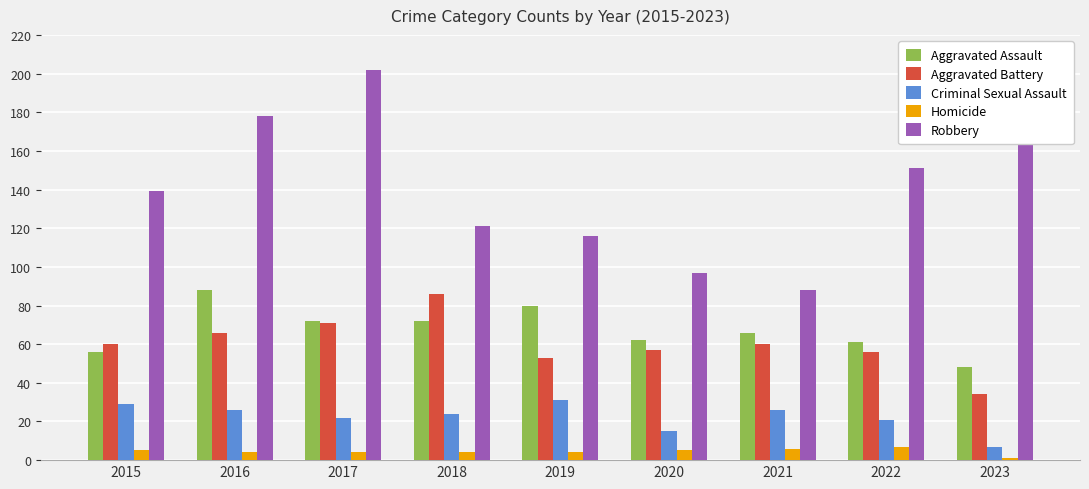

What is the maximum value shown in the chart?

202